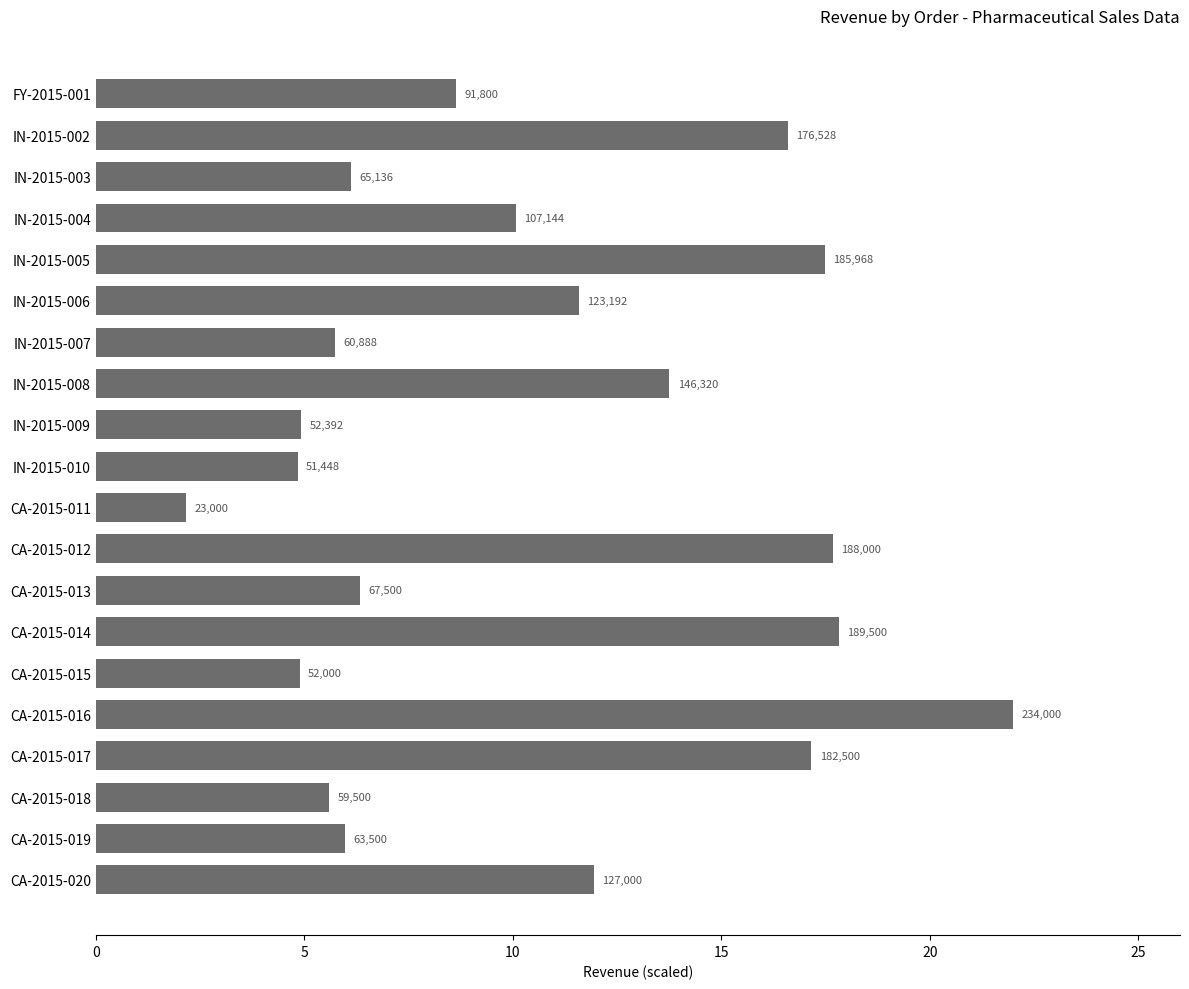

Does the chart contain any negative values?

No